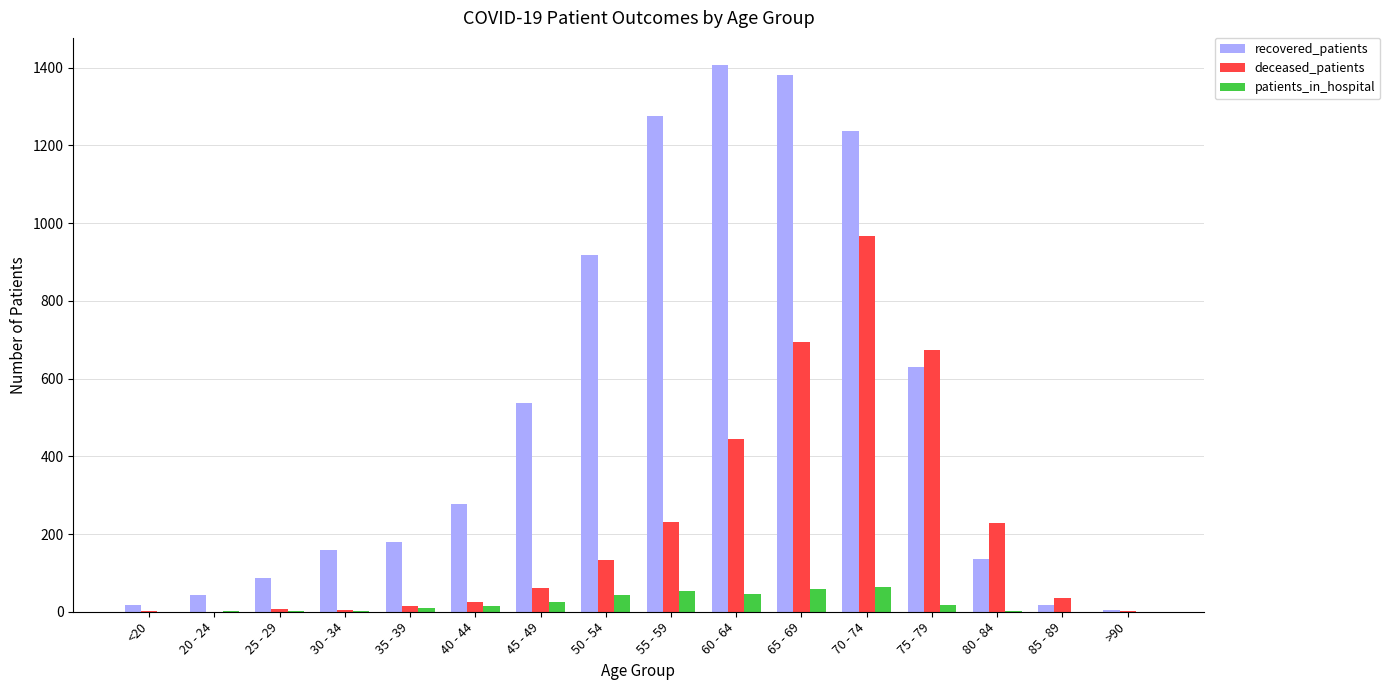

At which category is the sum across all series the highest?

70 - 74